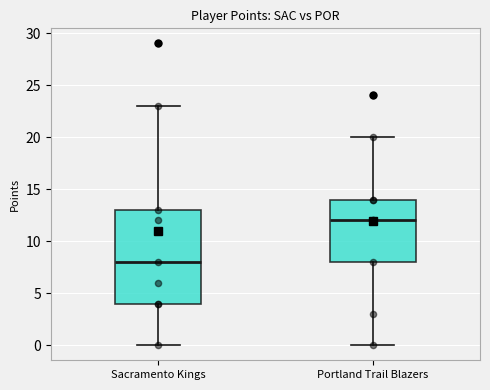

Which box has the highest median line?

Portland Trail Blazers